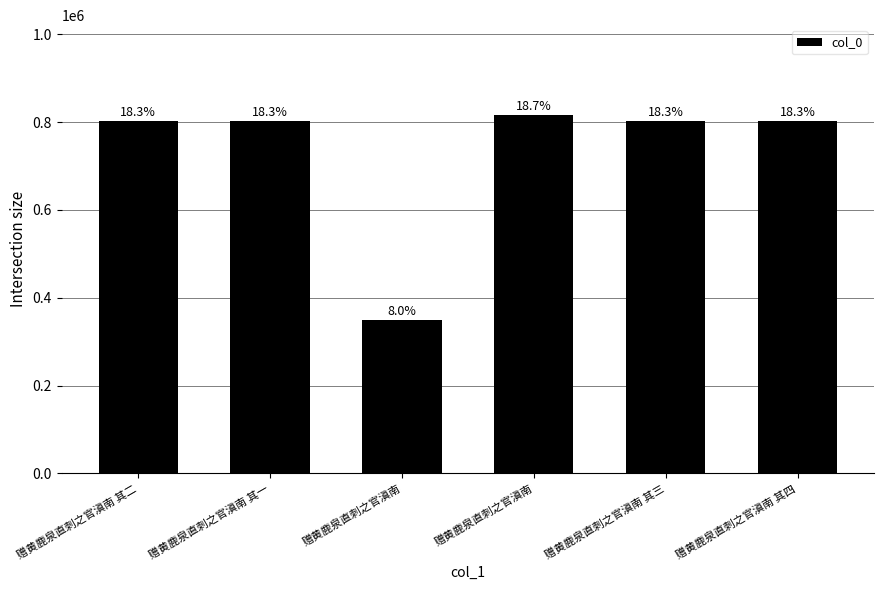

Does the chart contain any negative values?

No